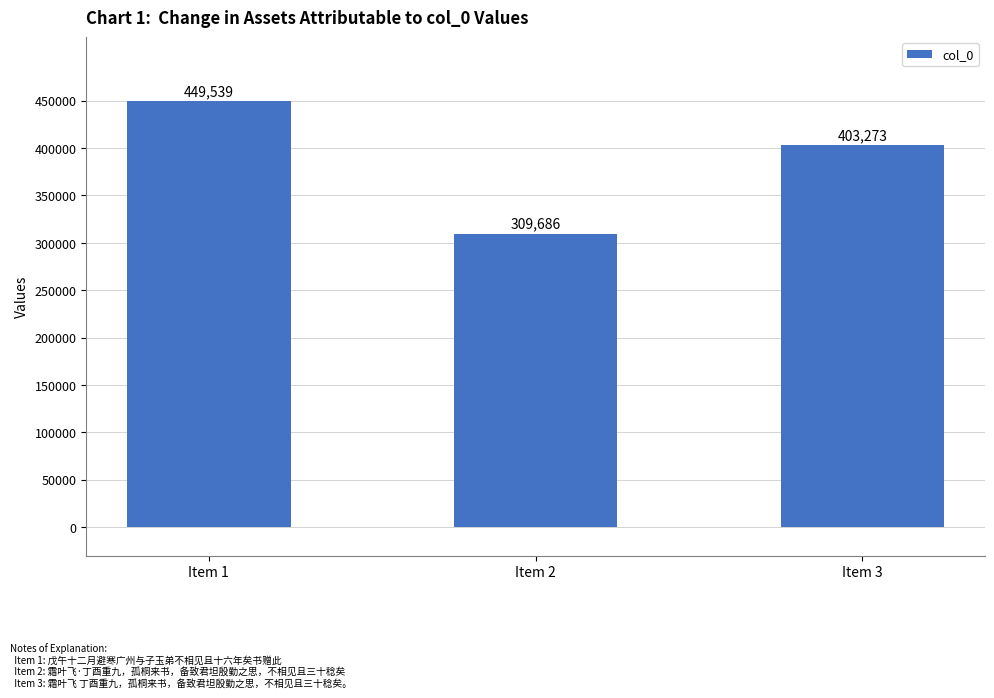

Reading left to right, what are all the values shown in this chart?

Item 1=449539	Item 2=309686	Item 3=403273